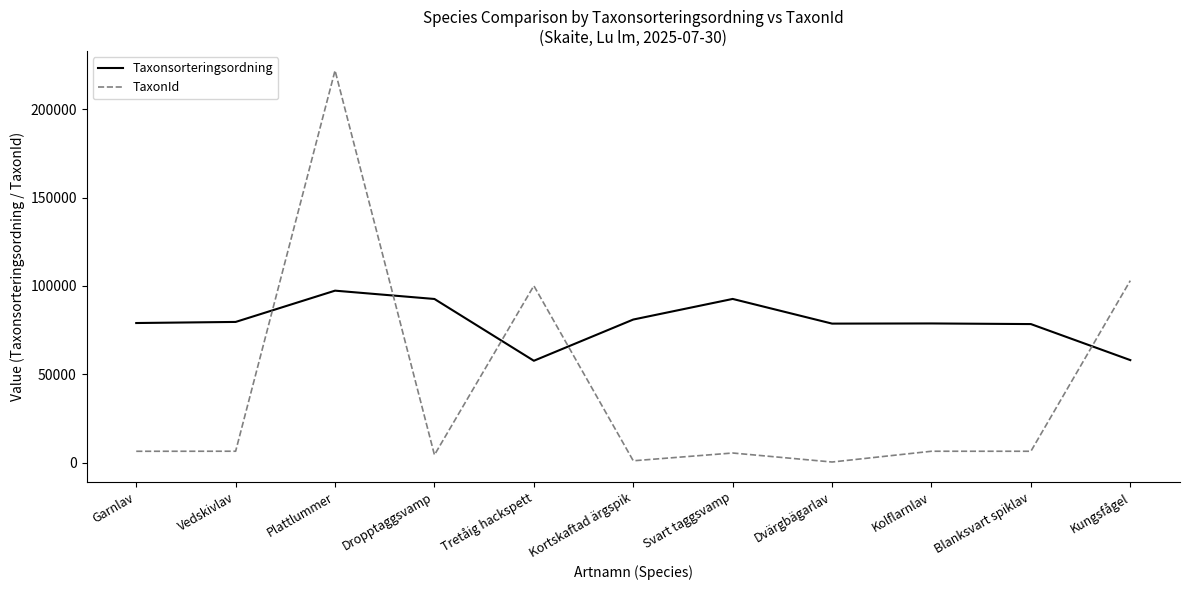

Which series has the largest total across all categories?

Taxonsorteringsordning